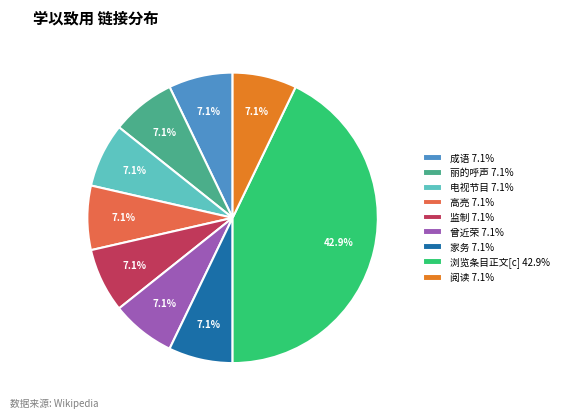

How many slices are in this pie chart?

9